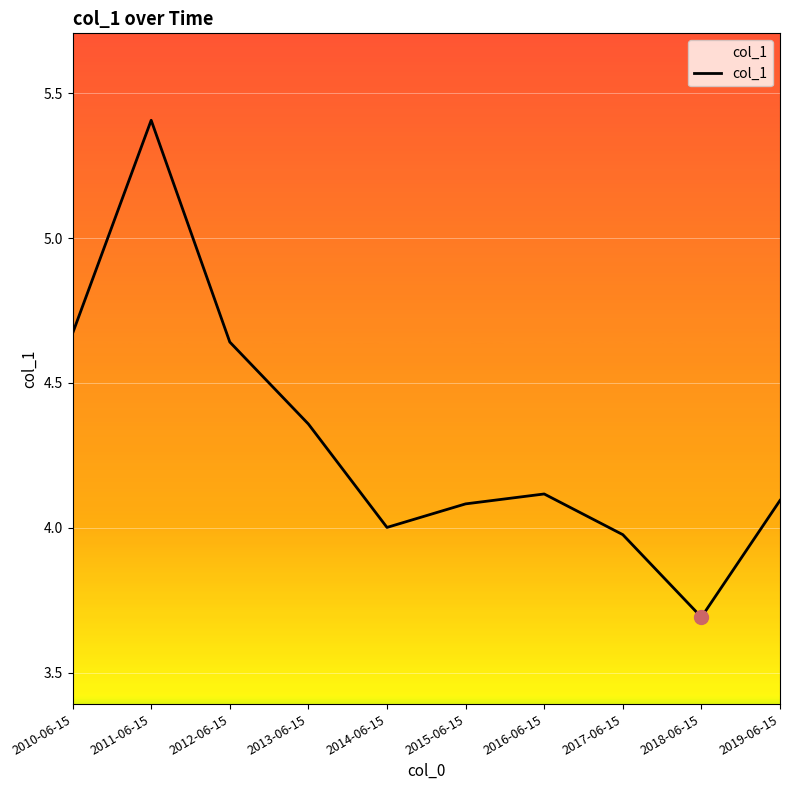

Does the chart have visible grid lines?

Yes